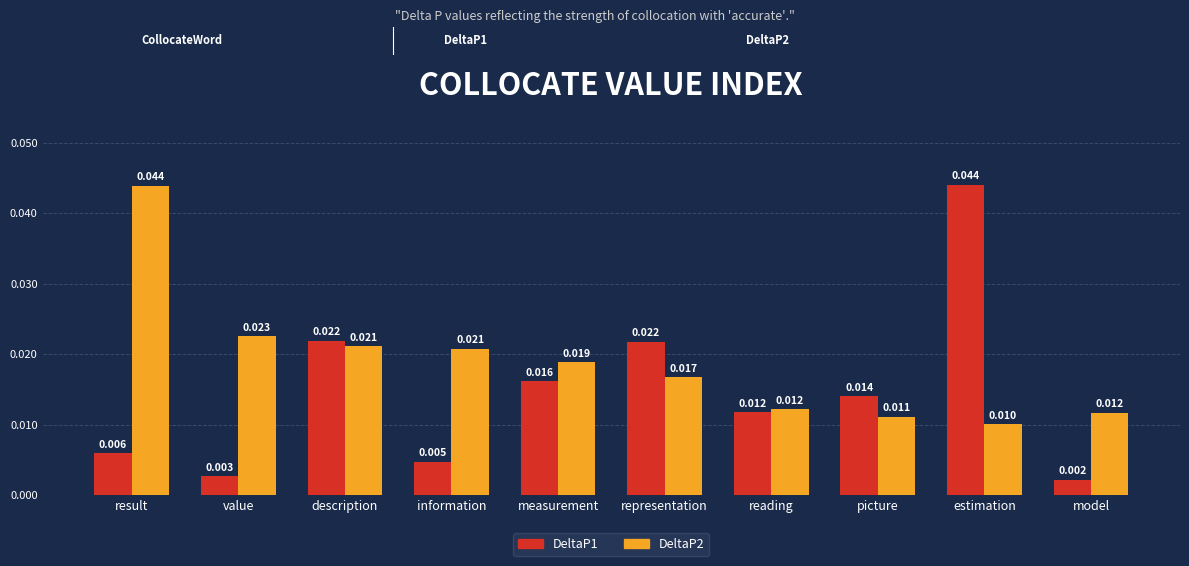

Where is DeltaP1 nearest to the value 0?

model